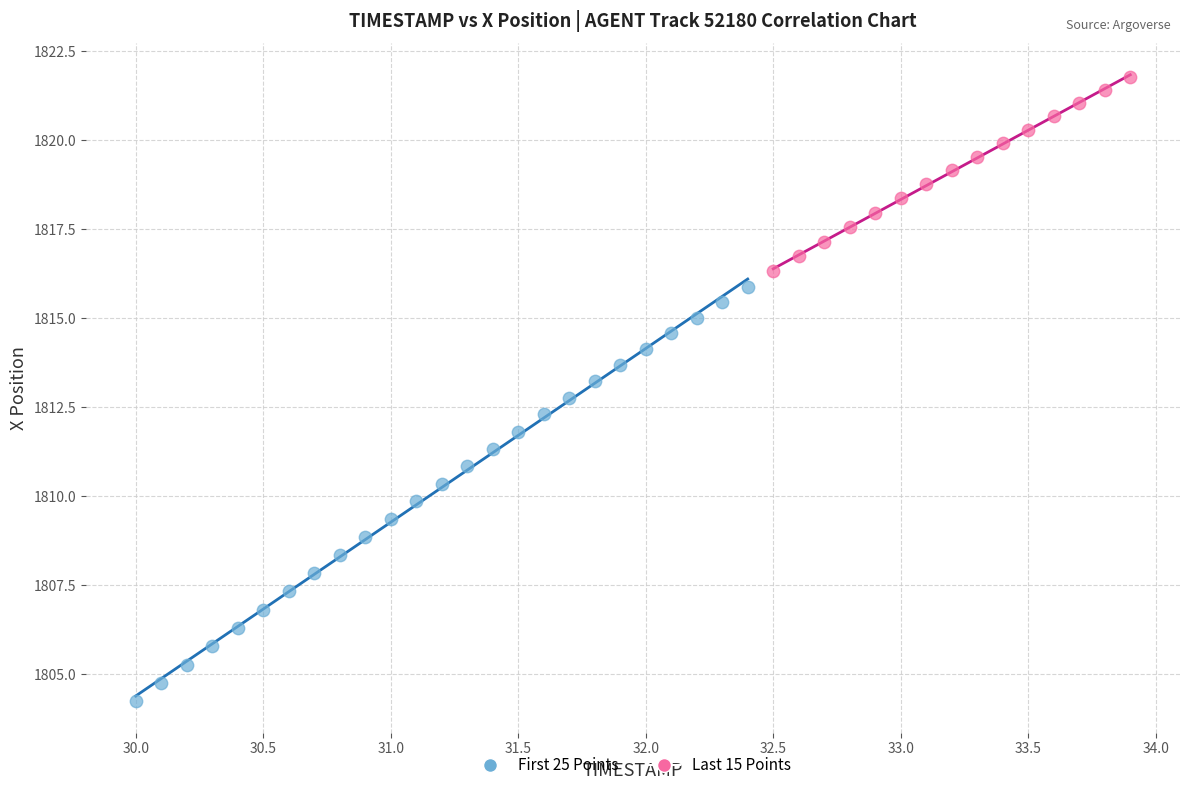

Which series contains the highest Y value?

Last 15 Points